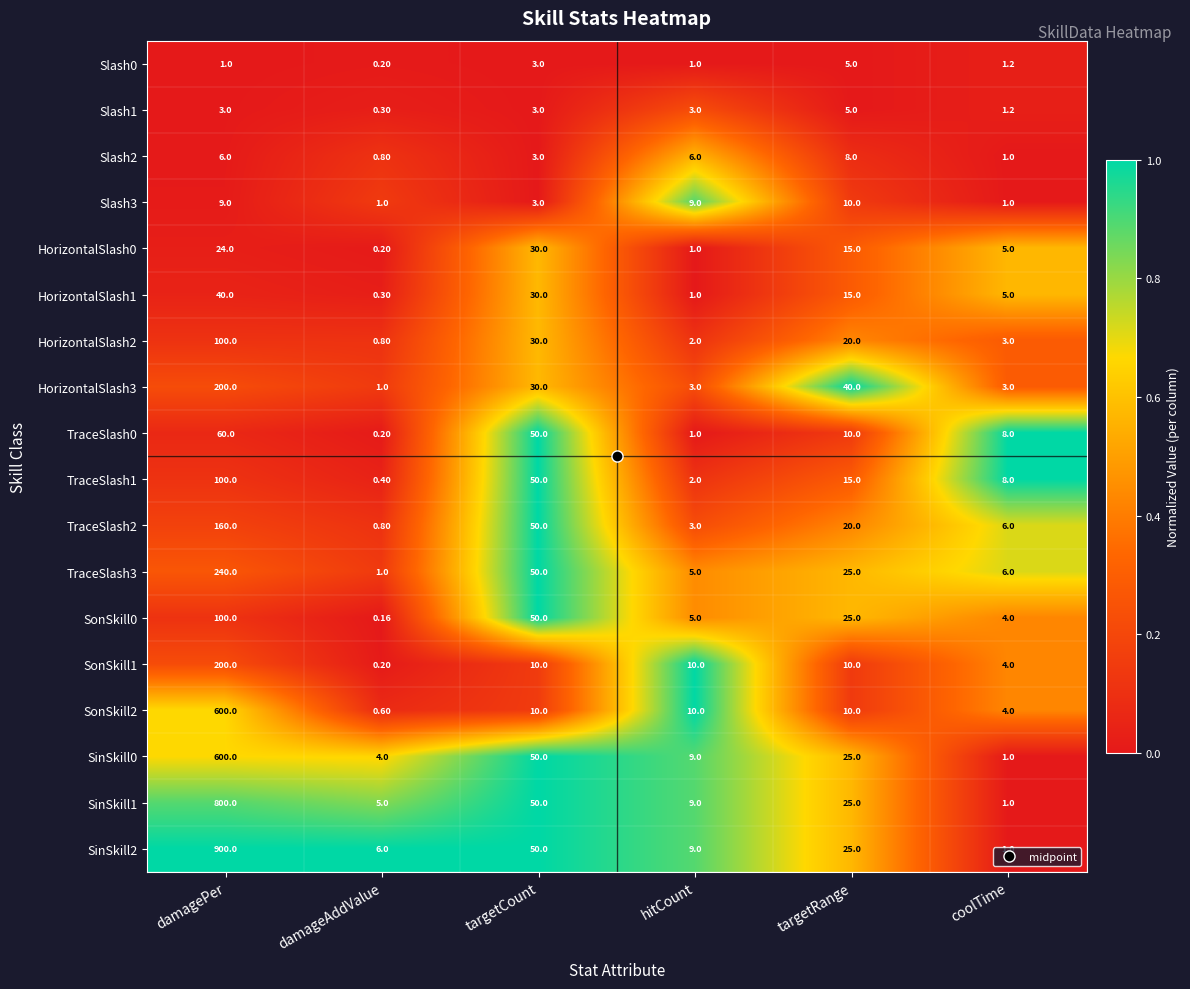

Between damagePer and targetRange, which series saw the biggest shift?

SinSkill2